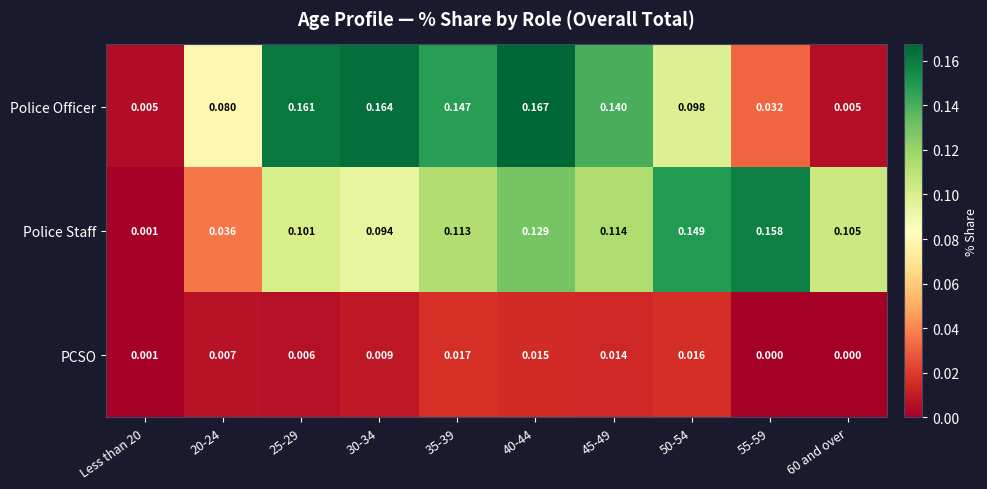

Which series has the largest total across all categories?

Police Staff